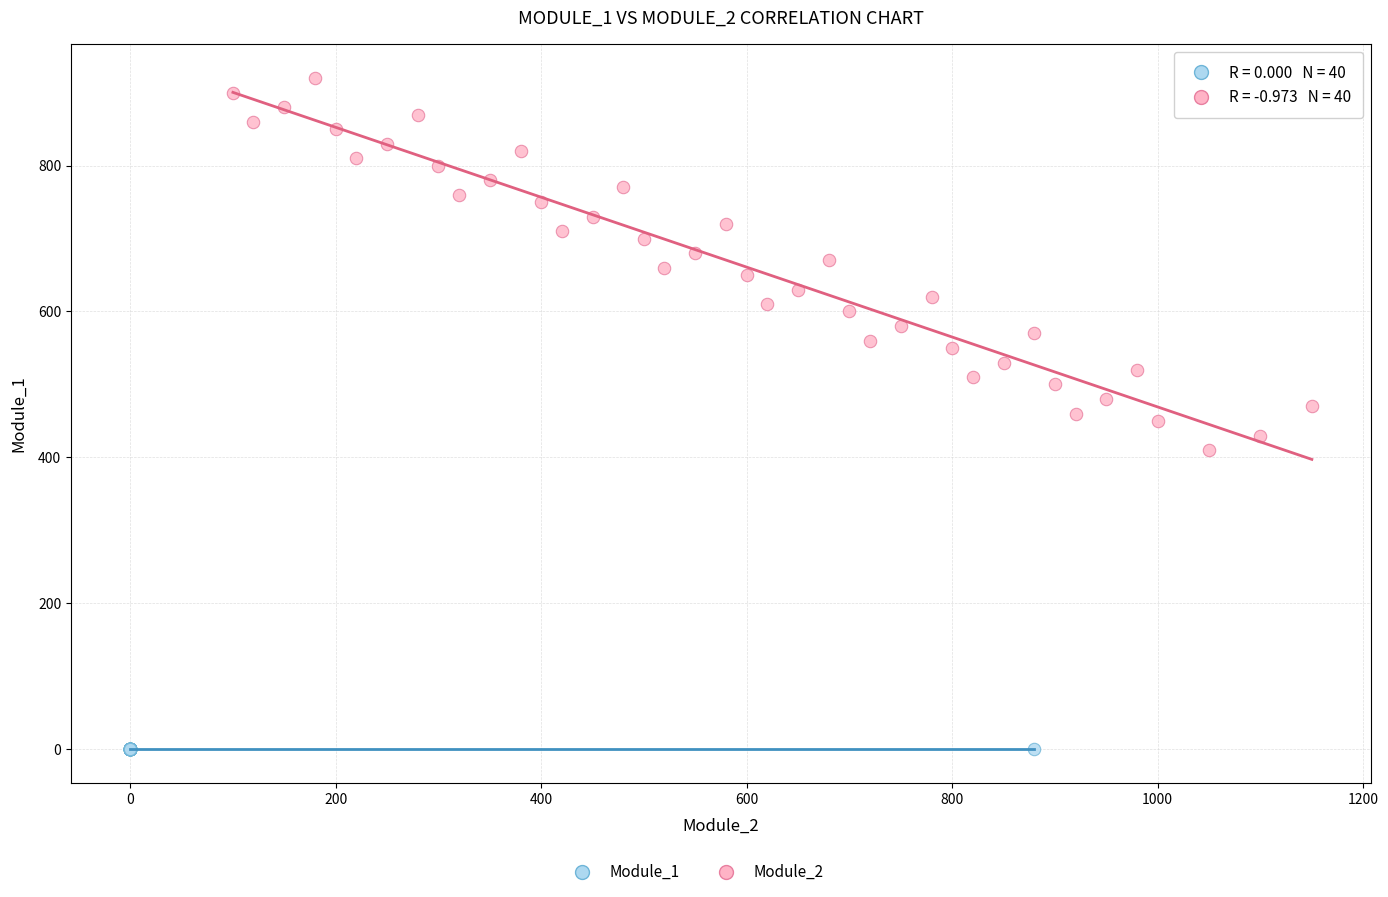

Which series reaches the maximum Y coordinate?

Module_2